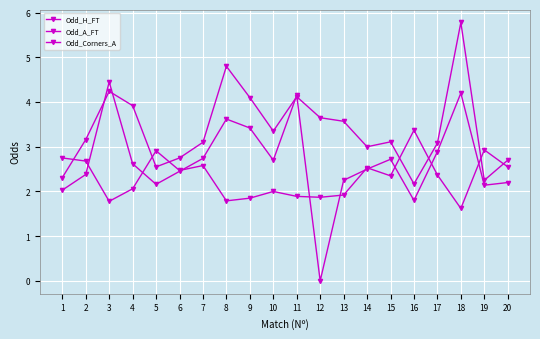

How many distinct data groups are displayed?

3